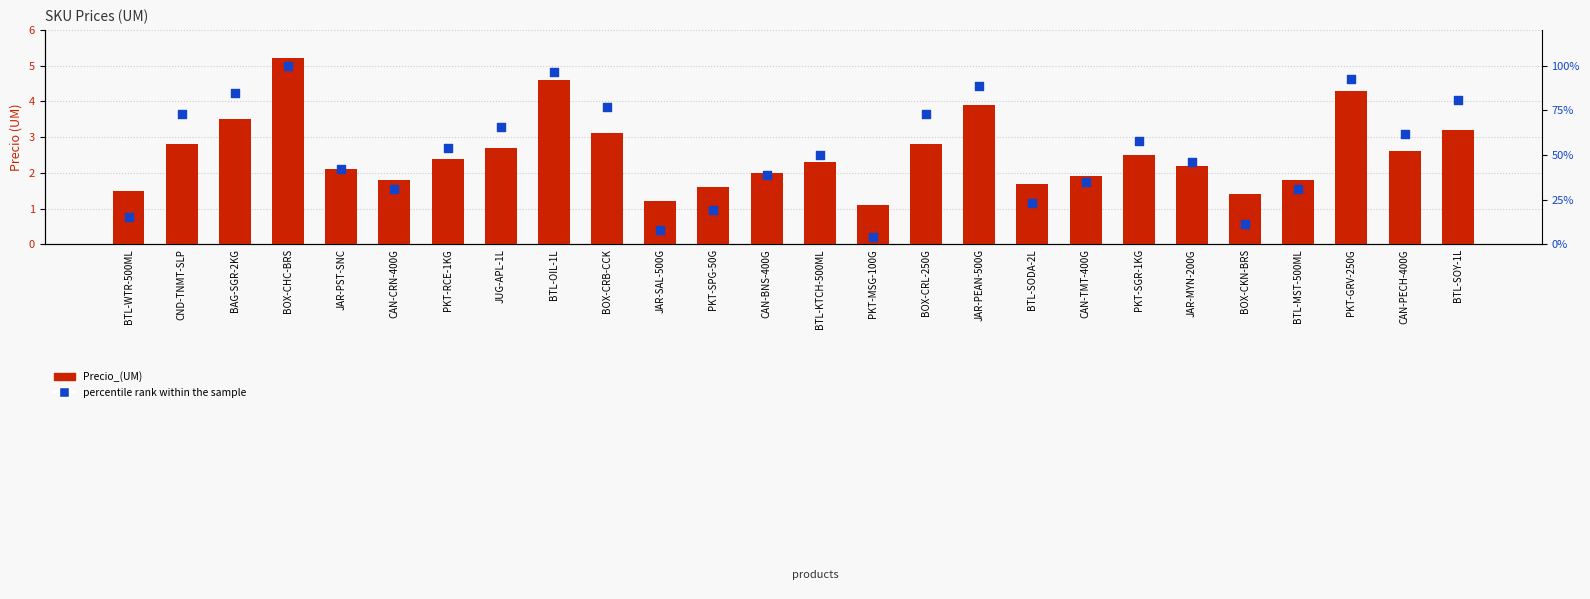

Which series has the largest total across all categories?

percentile rank within the sample